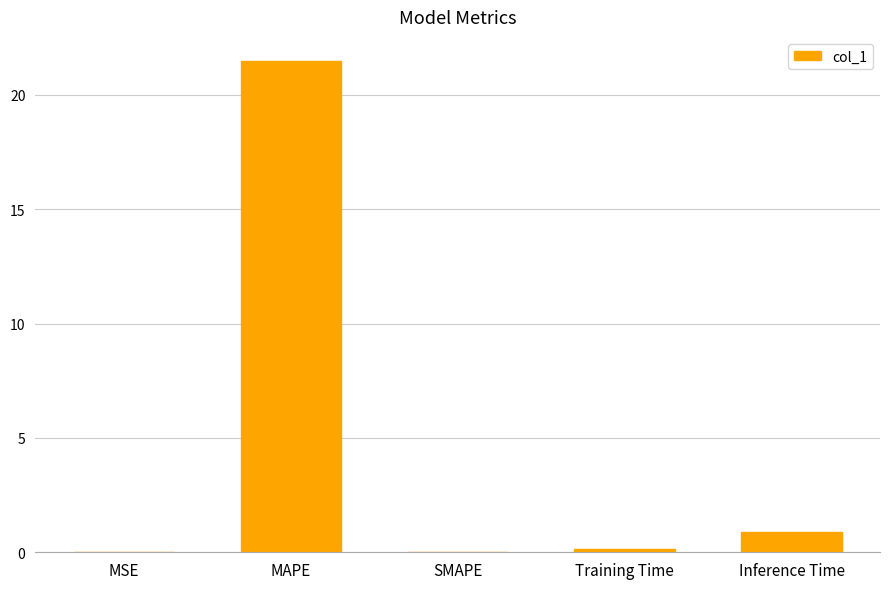

Are the bars horizontal?

No